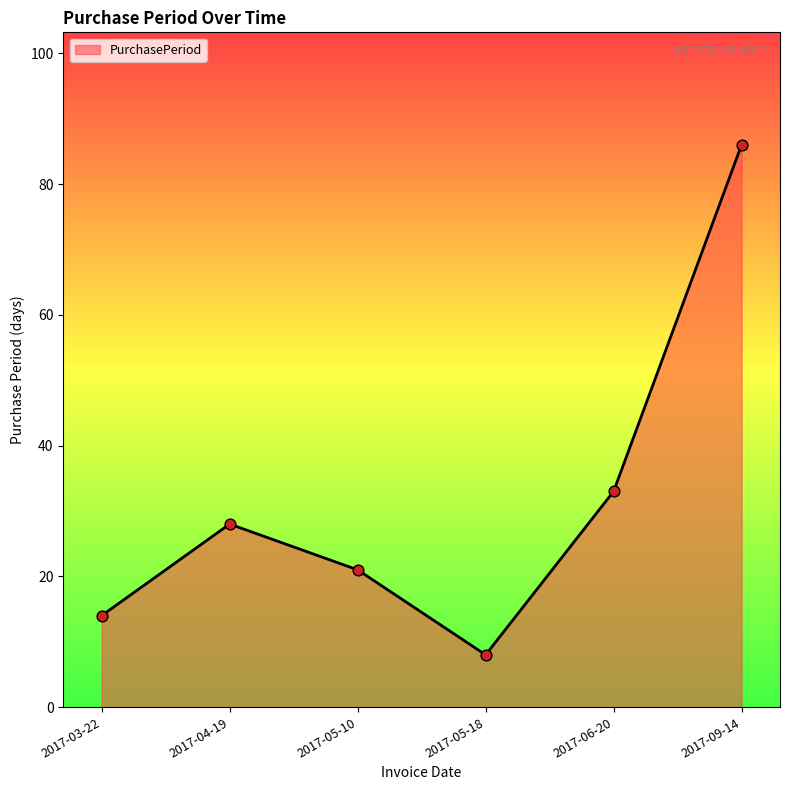

What is the change in value from 2017-05-10 to 2017-09-14?

+65